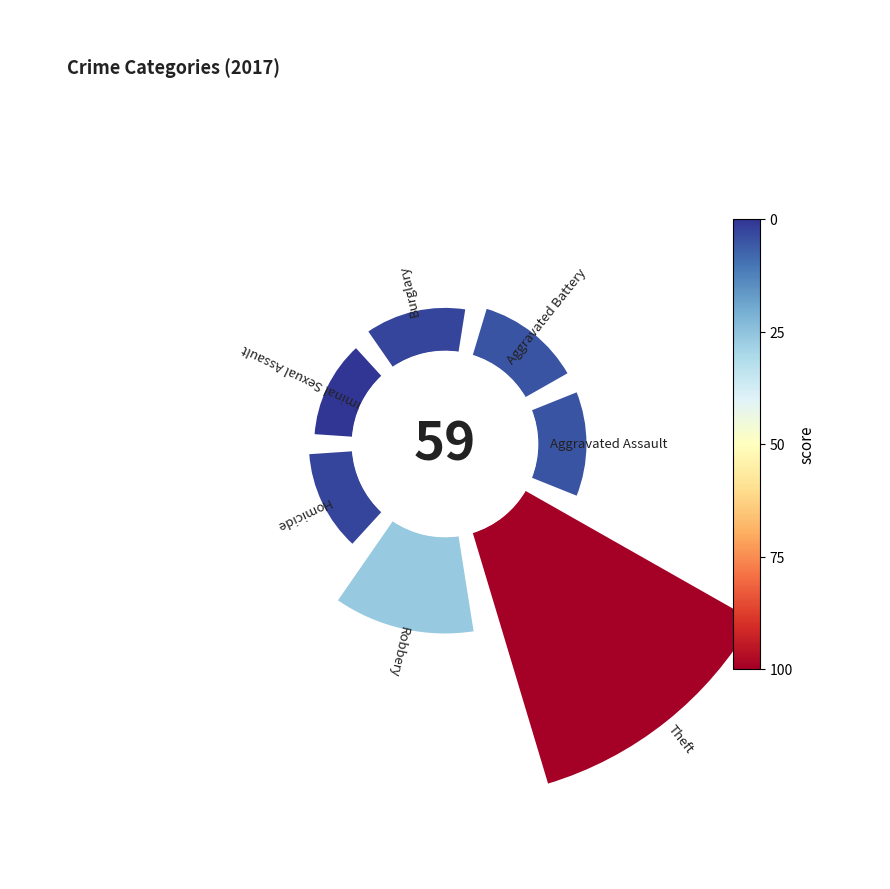

How many slices are in this pie chart?

7